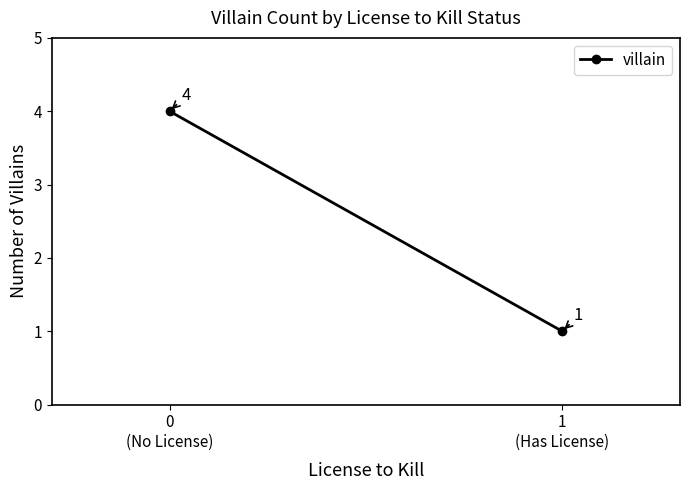

What is the maximum value shown in the chart?

4